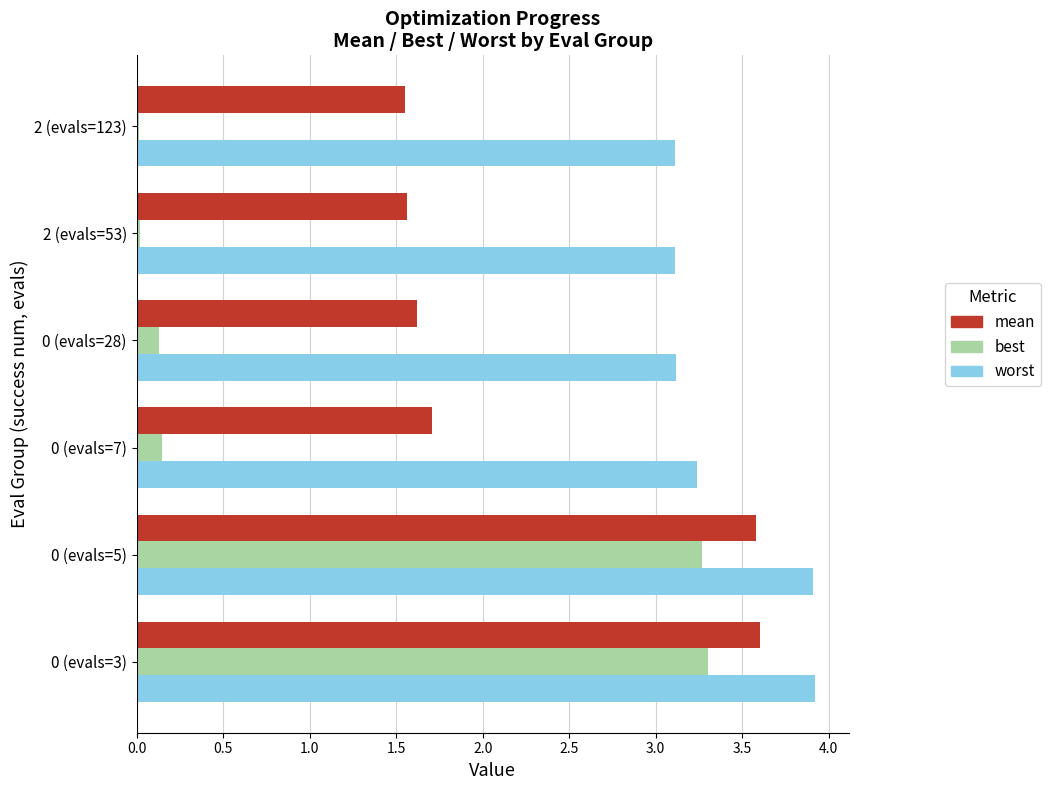

What is the total value across all series at 0 (evals=5)?

10.8